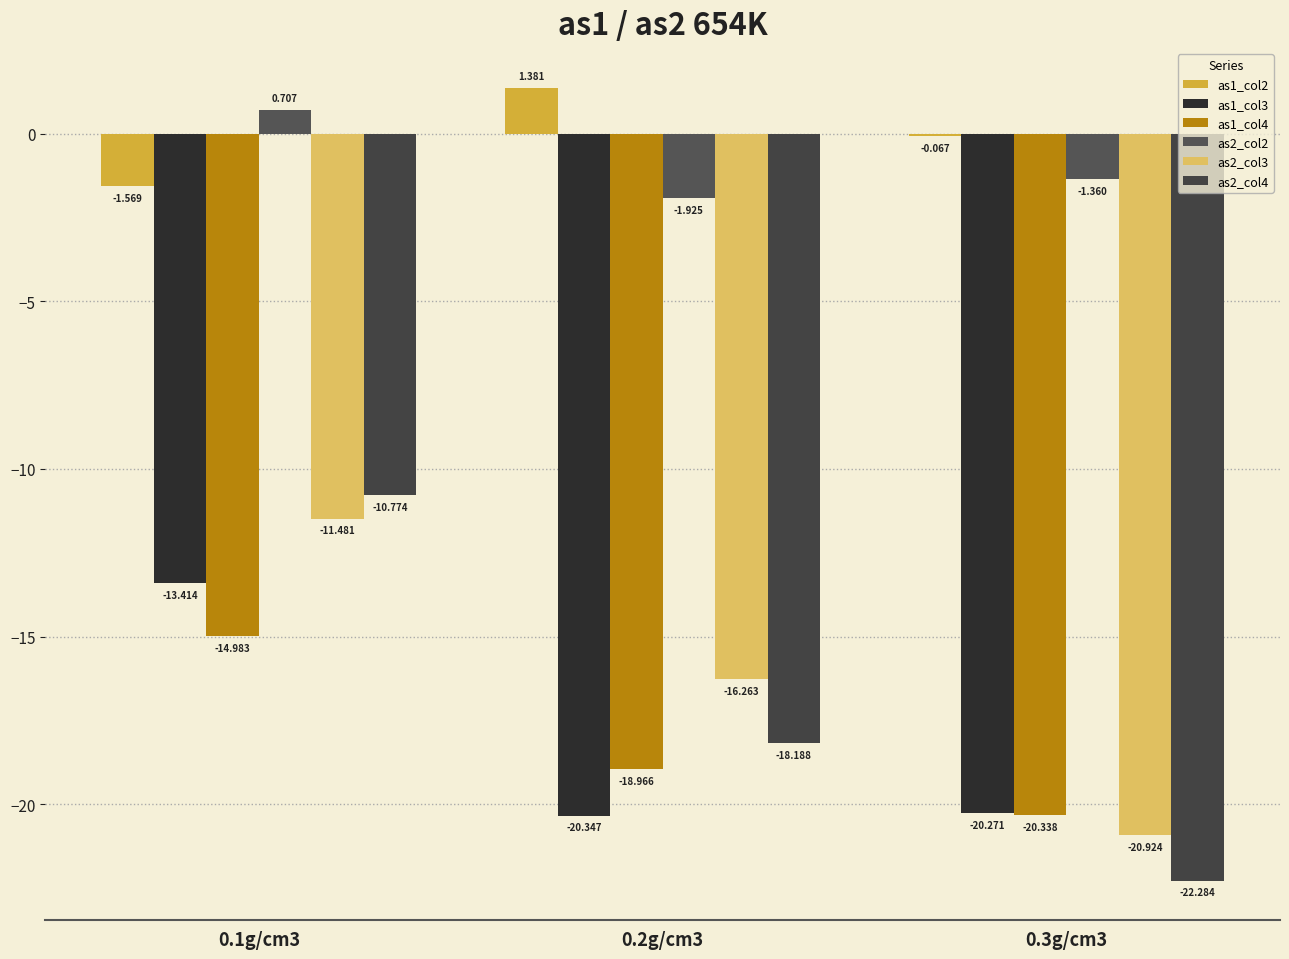

Which series has the largest range (max minus min)?

as2_col4